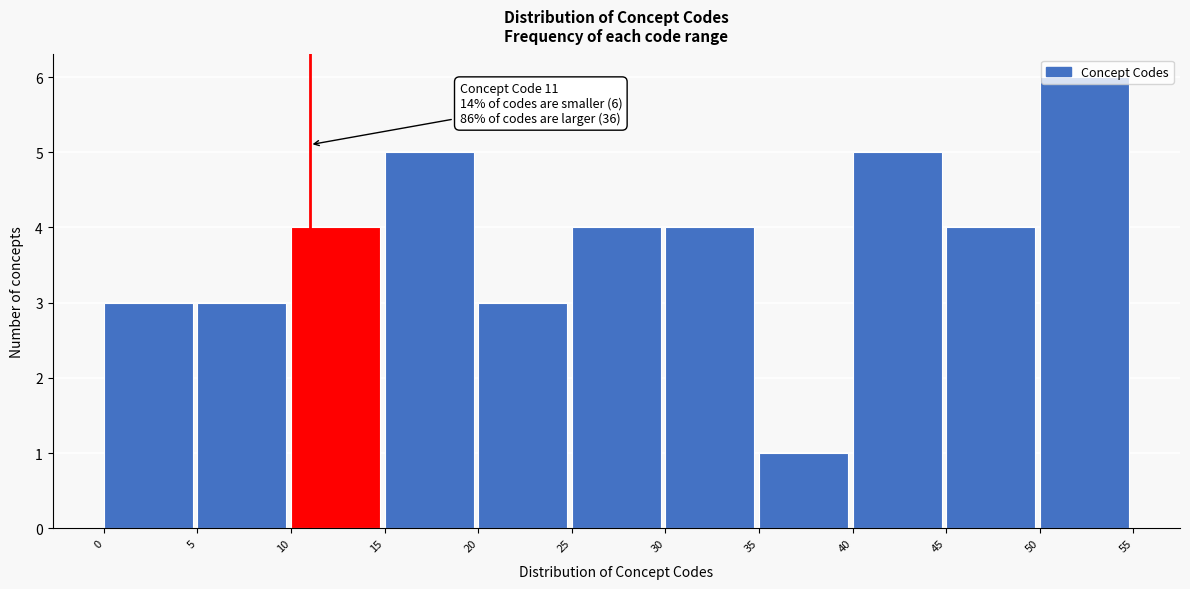

Over which range of the x-axis is the bar tallest?

50 to 55